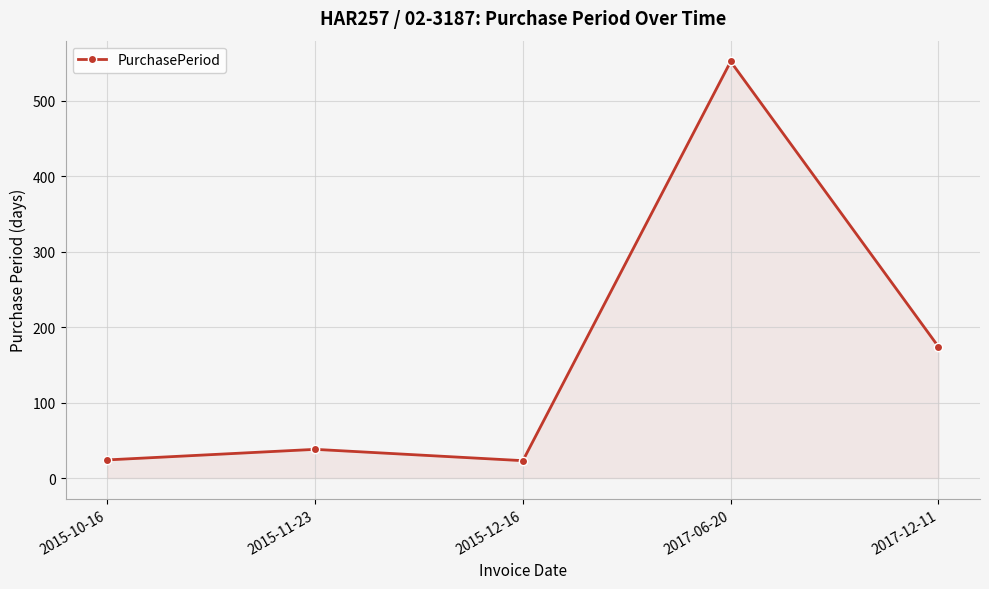

At which label is the value closest to 287?

2017-12-11